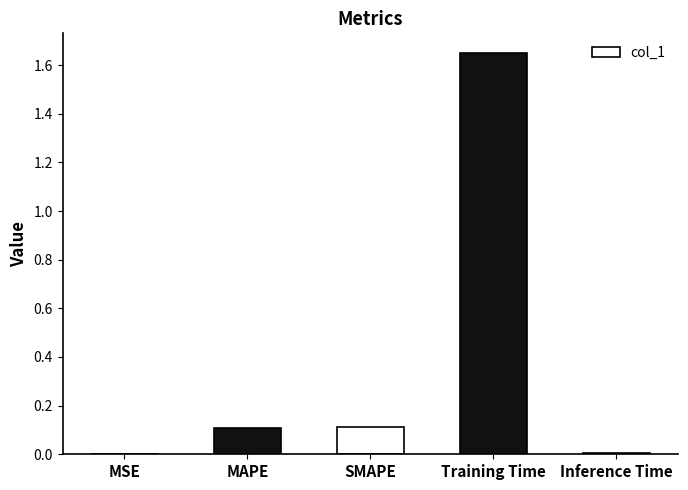

Are the bars grouped side by side (vs. stacked)?

No